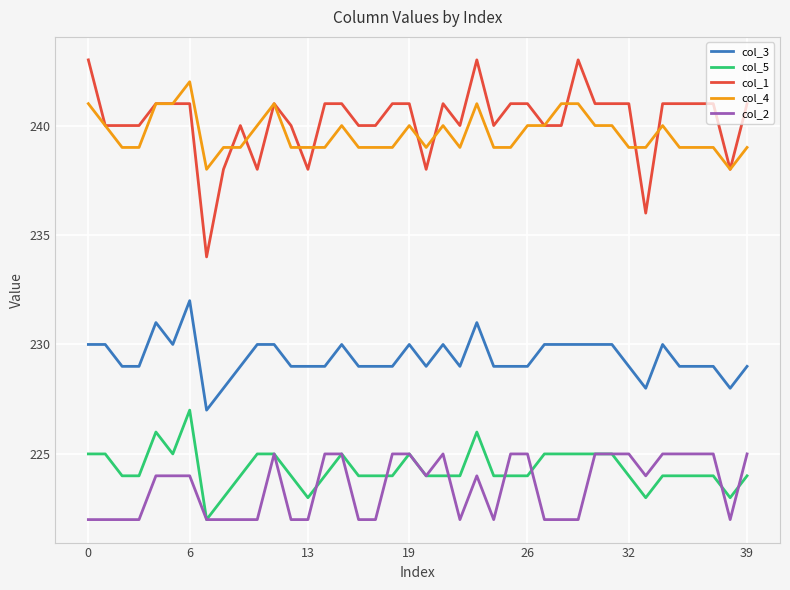

What is the lowest value of the col_1 series?

234